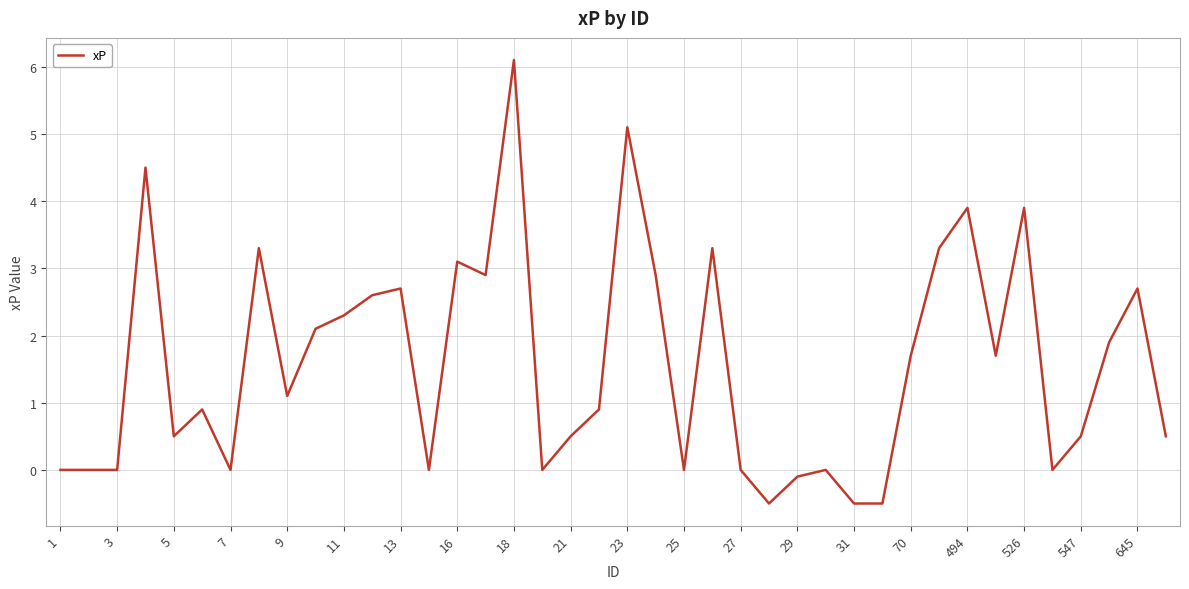

What is the greatest value displayed?

6.1